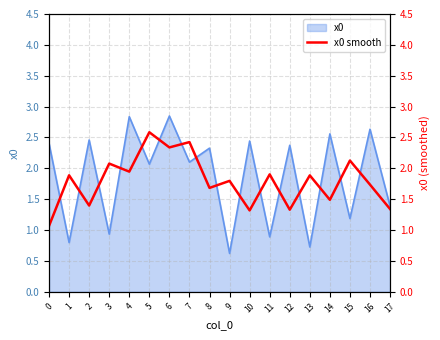

Does the chart have visible grid lines?

Yes